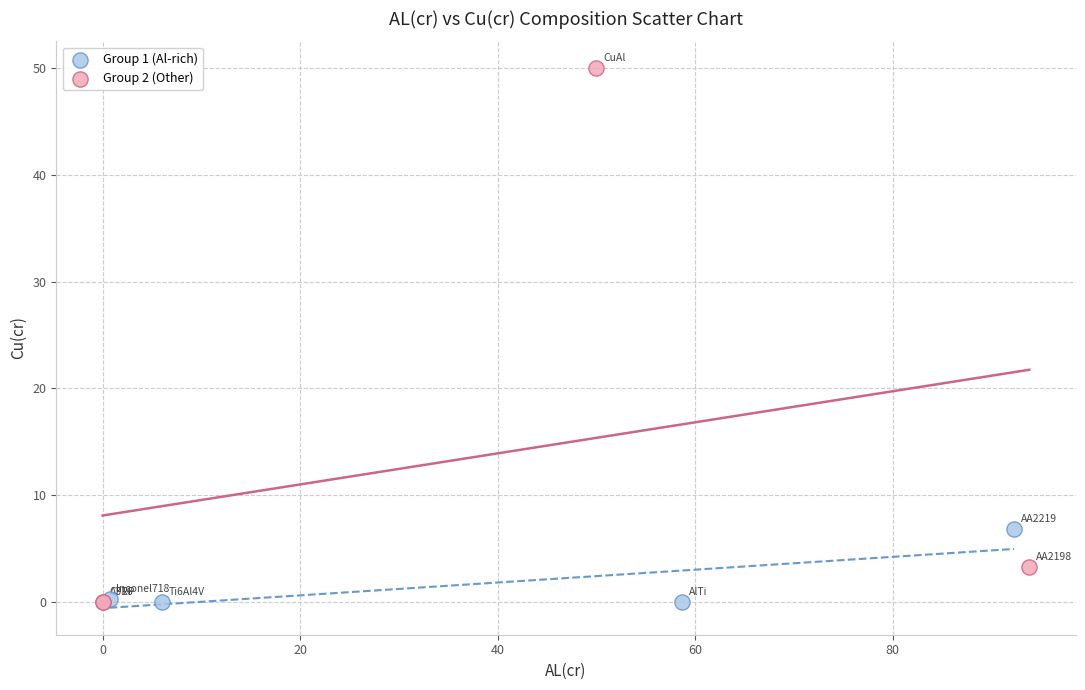

Which series has the widest spread of Y values?

Group 2 (Other)